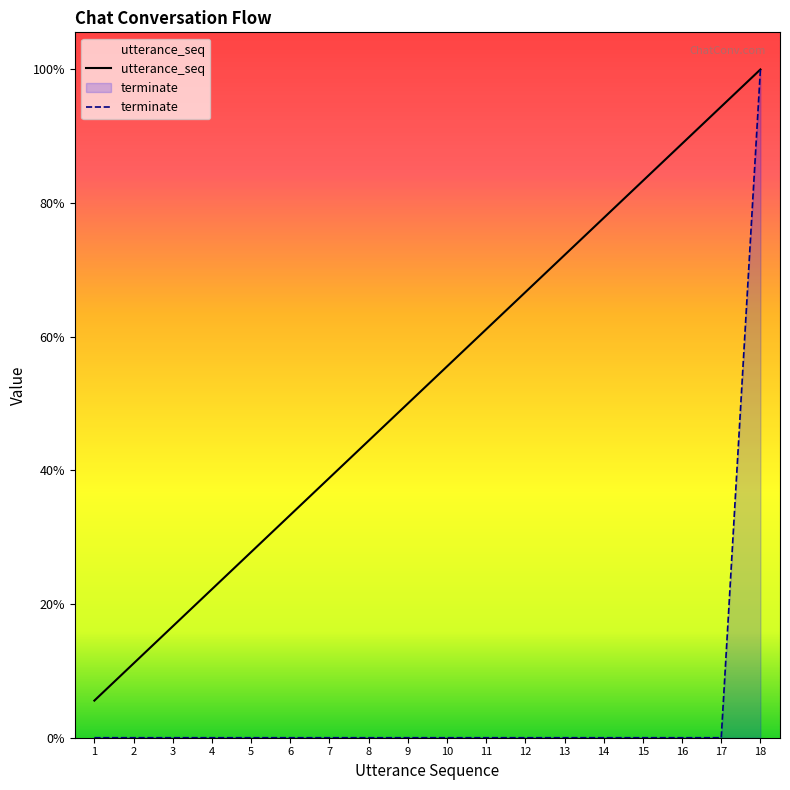

True or false: utterance_seq has more than 0 interior local peaks.

False